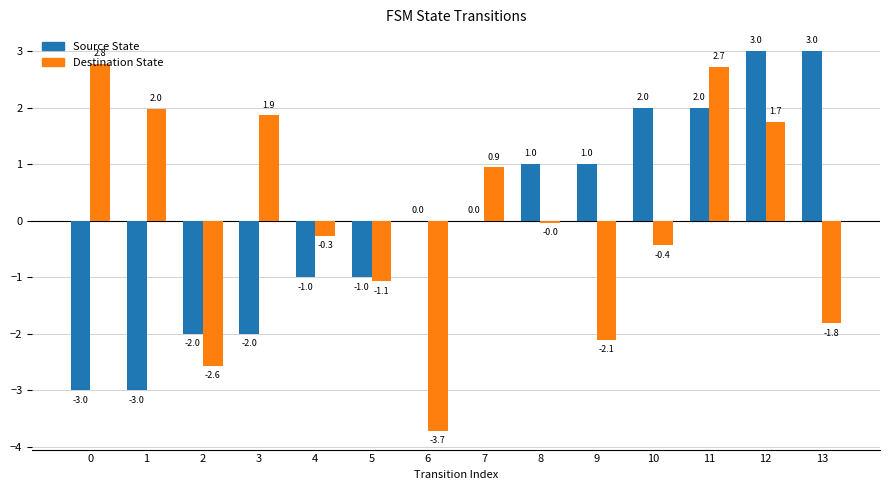

The Source State series shows 1.0 at 8. True or false?

True